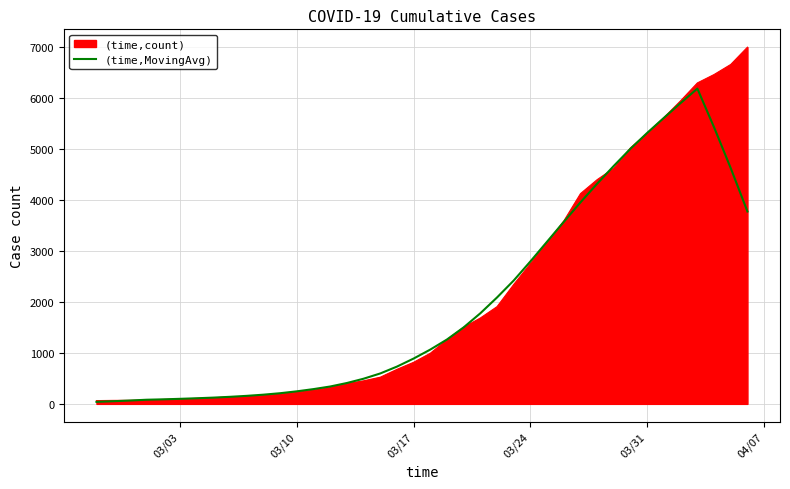

What is the highest value of the (time,MovingAvg) series?

6189.3